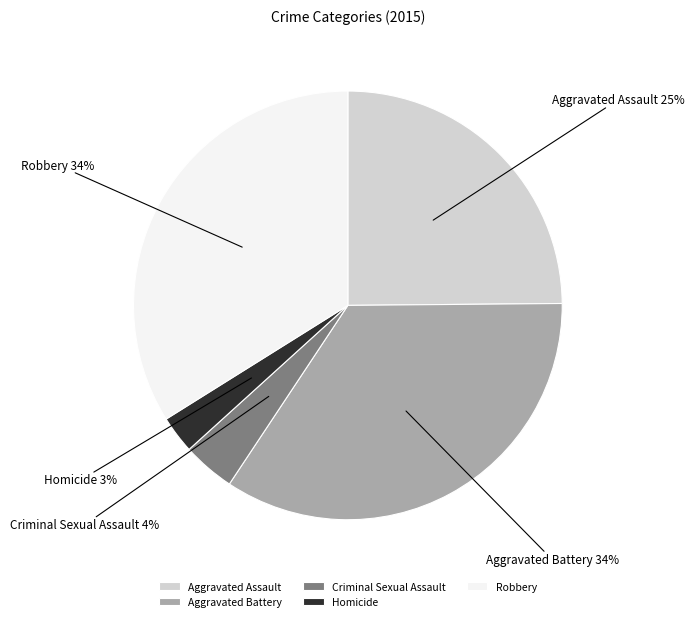

Which slice is the smallest?

Homicide